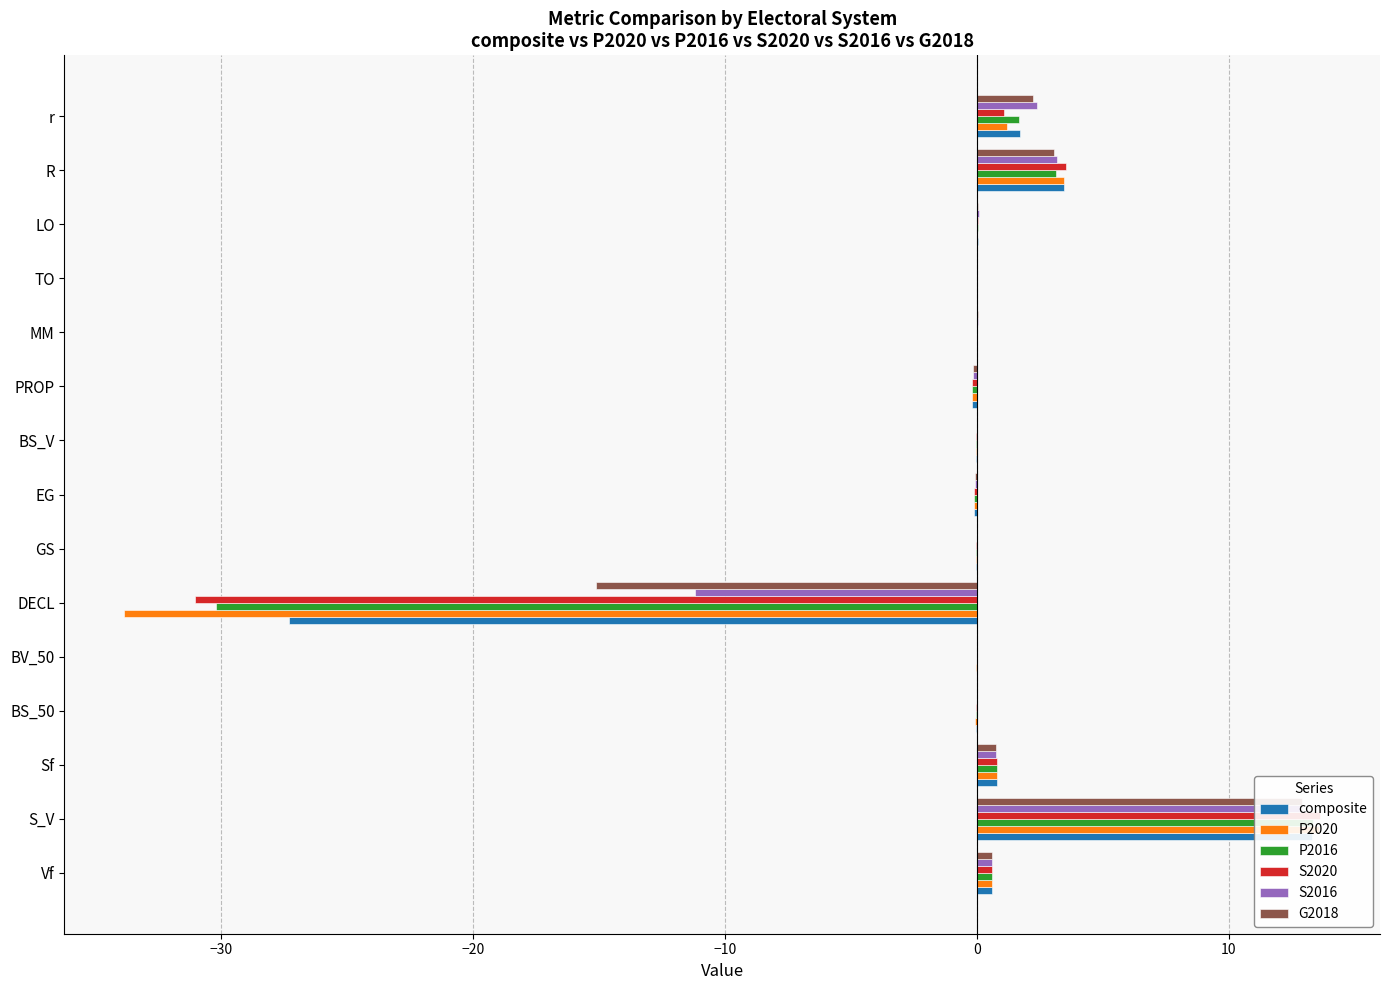

How many positive values does the S2020 series have?

7